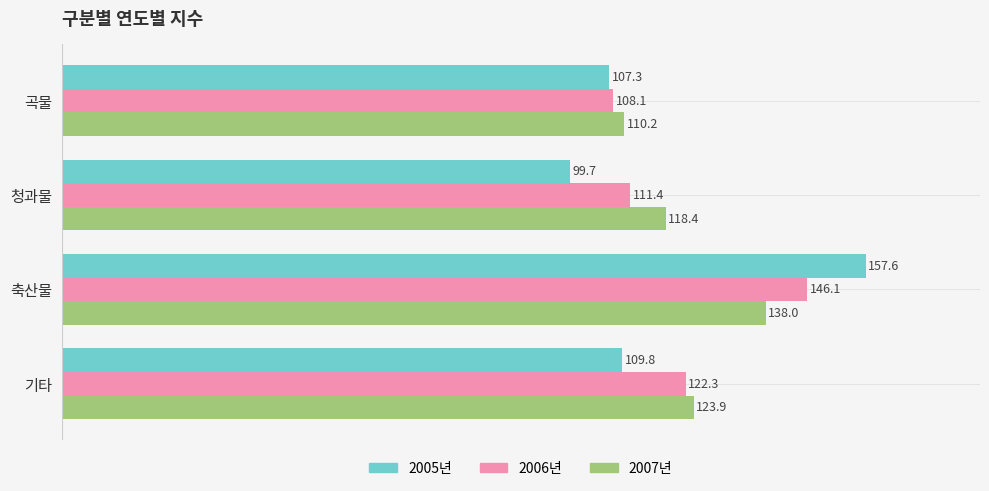

Which series has the largest range (max minus min)?

2005년